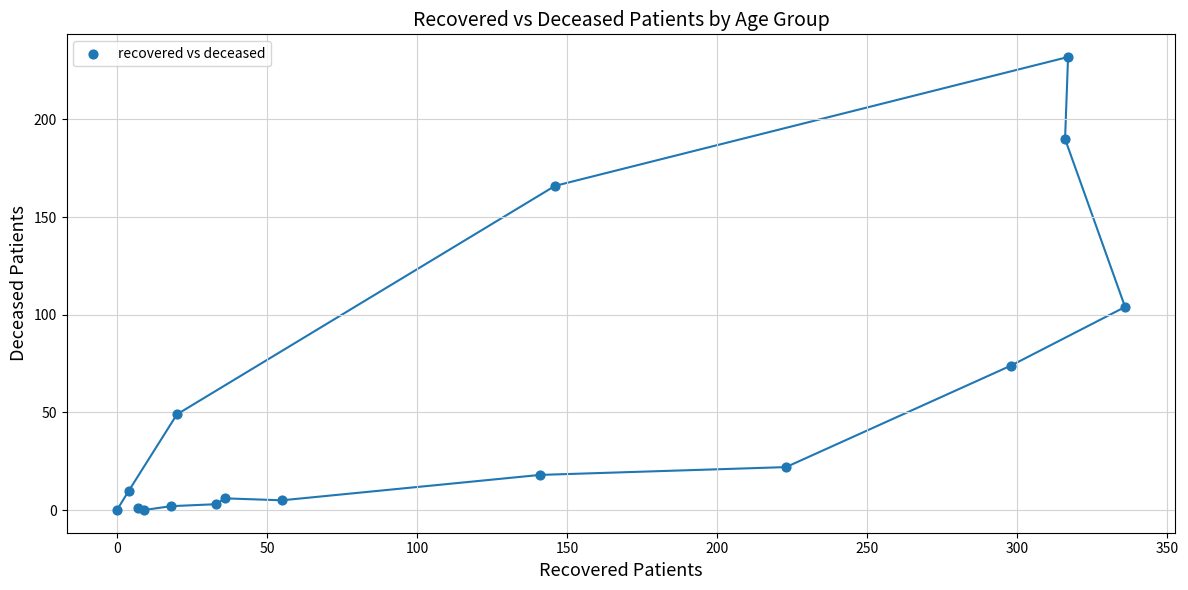

What Y value in the scatter plot is closest to 116?

104